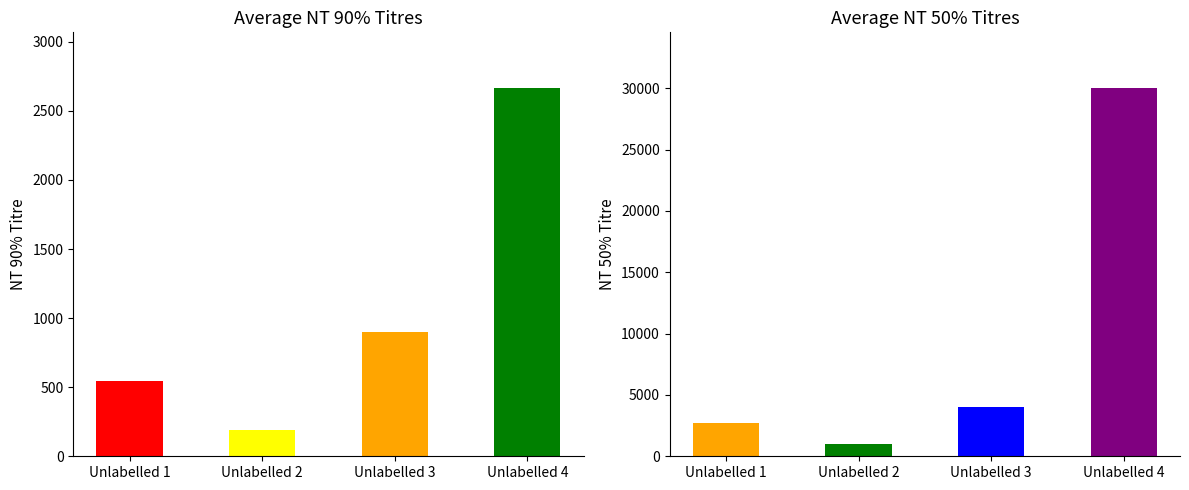

The NT 50% series shows 2720.5 at Unlabelled 1. True or false?

True